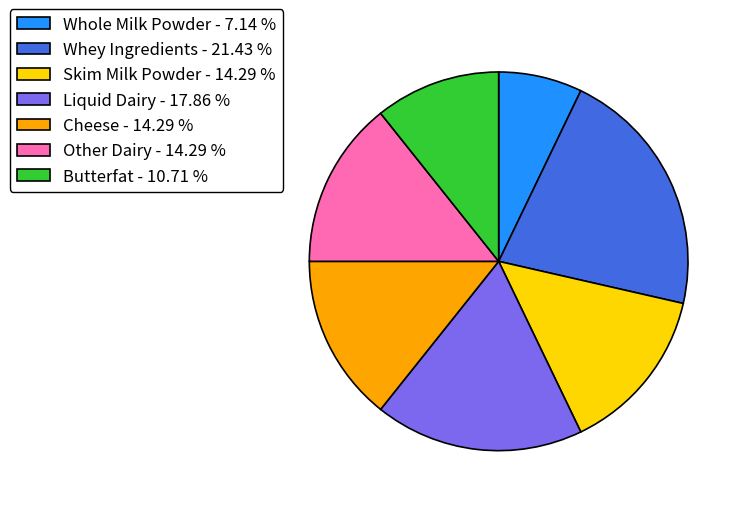

Is it true that Whole Milk Powder is 19% of the pie?

False